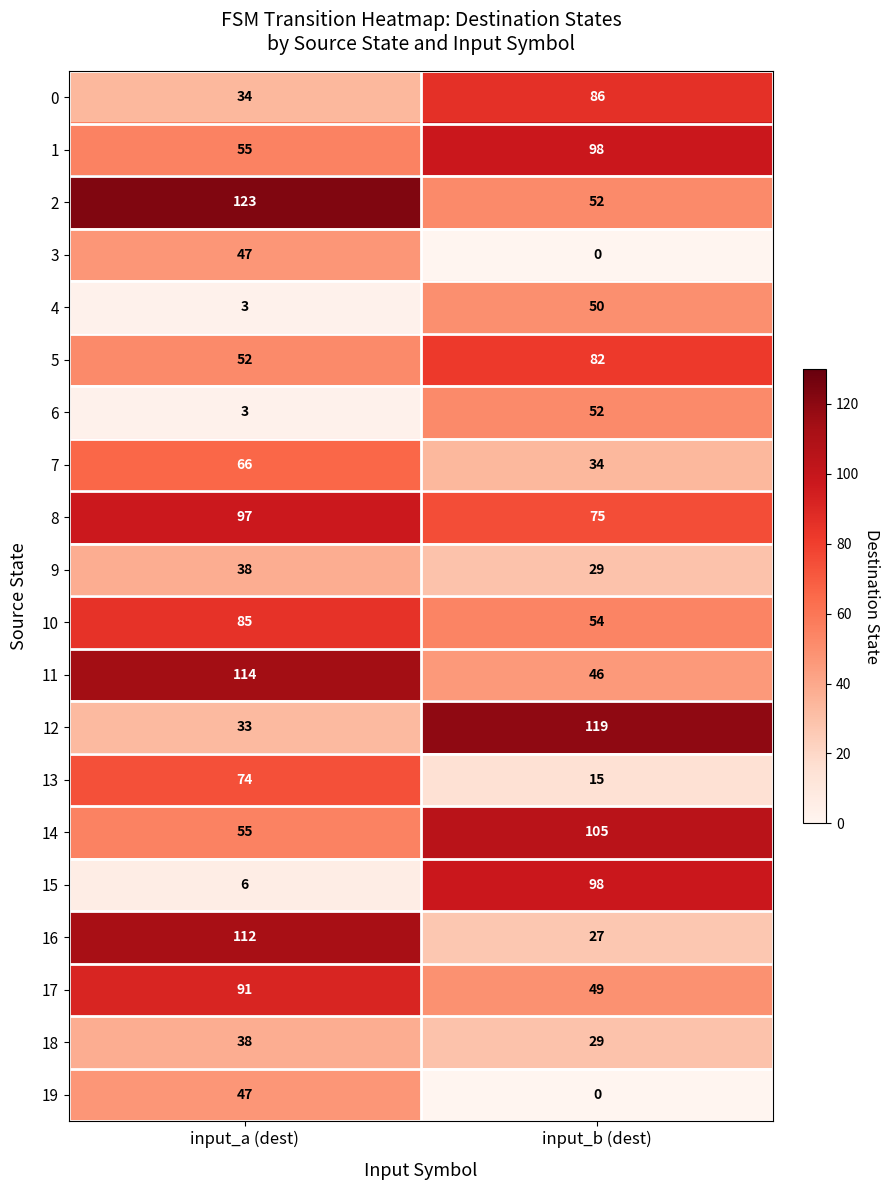

Rank the categories by 12 value from lowest to highest.

input_a (dest), input_b (dest)